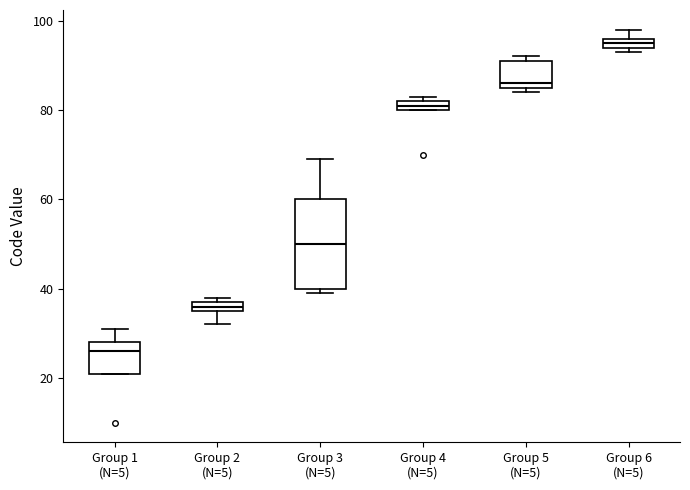

Which box's median line is the lowest?

Group 1 (N=5)